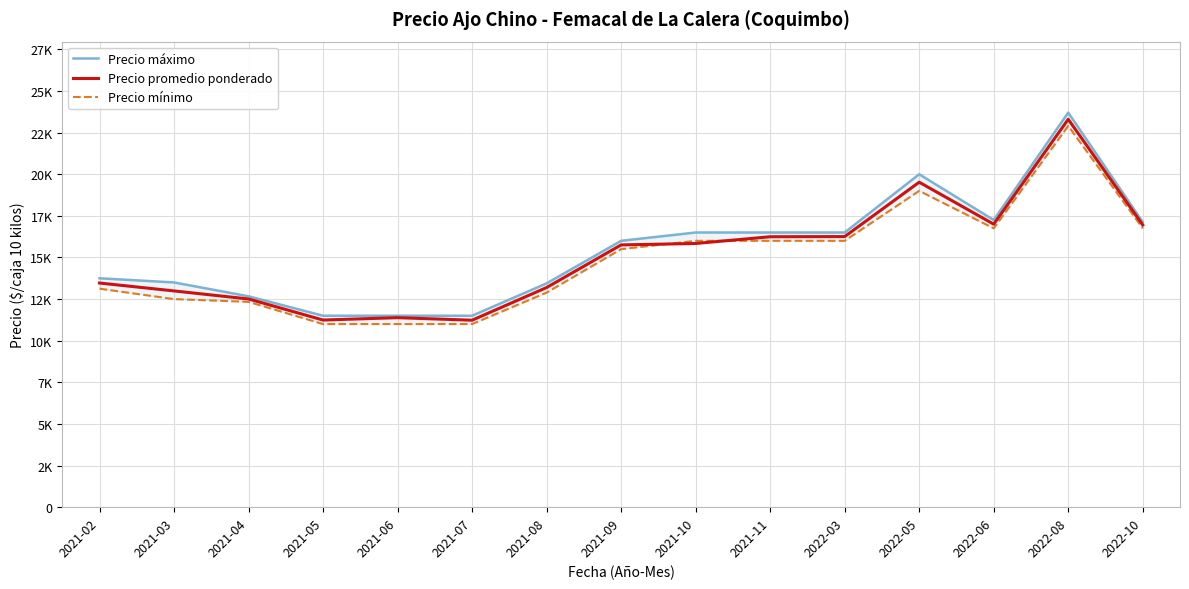

How many interior local peaks does the Precio promedio ponderado series have?

3